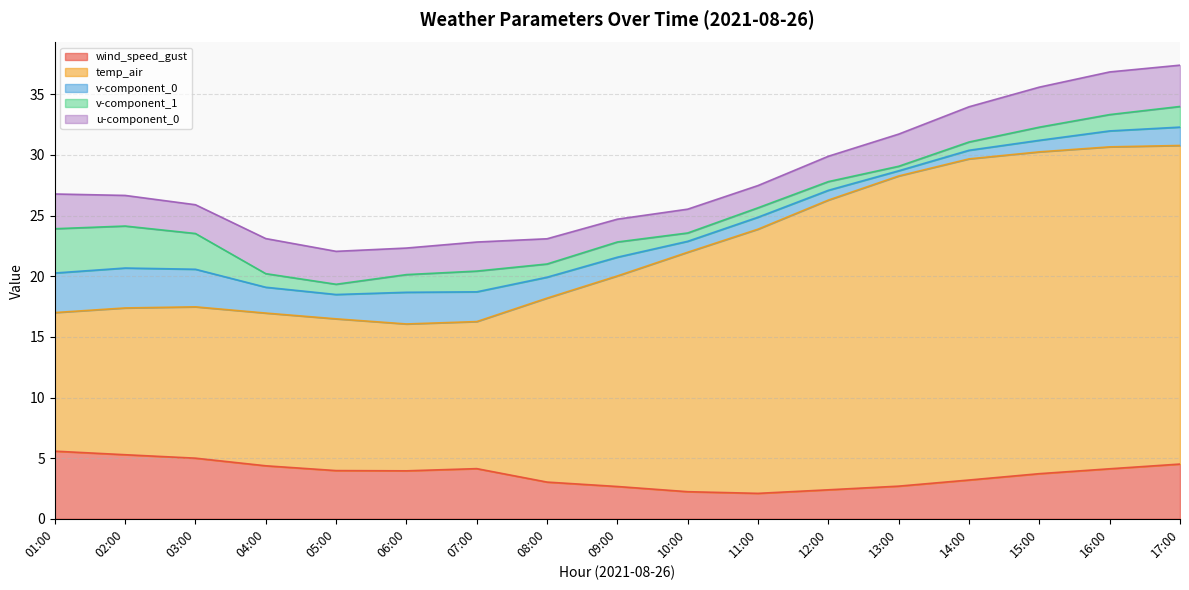

Where does the temp_air series first go above 17?

09:00